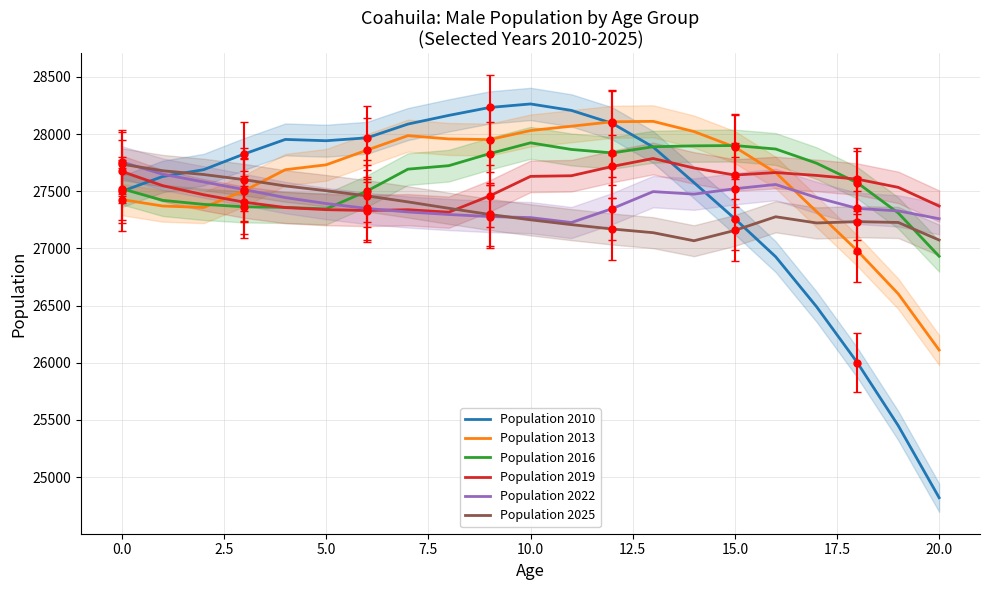

What are all the series names shown in the legend?

Population 2010, Population 2013, Population 2016, Population 2019, Population 2022, Population 2025